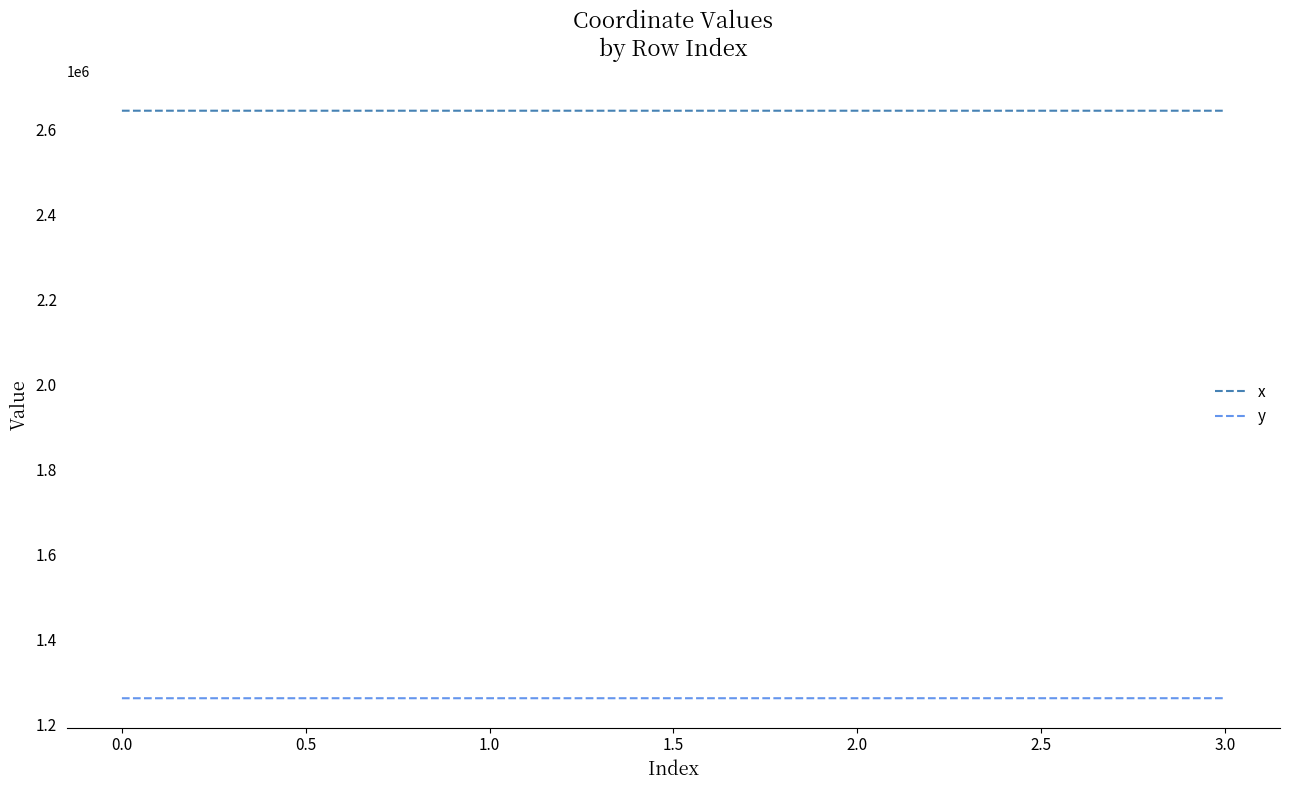

What is the spread (max minus min) of values at 0.0?

1381815.6